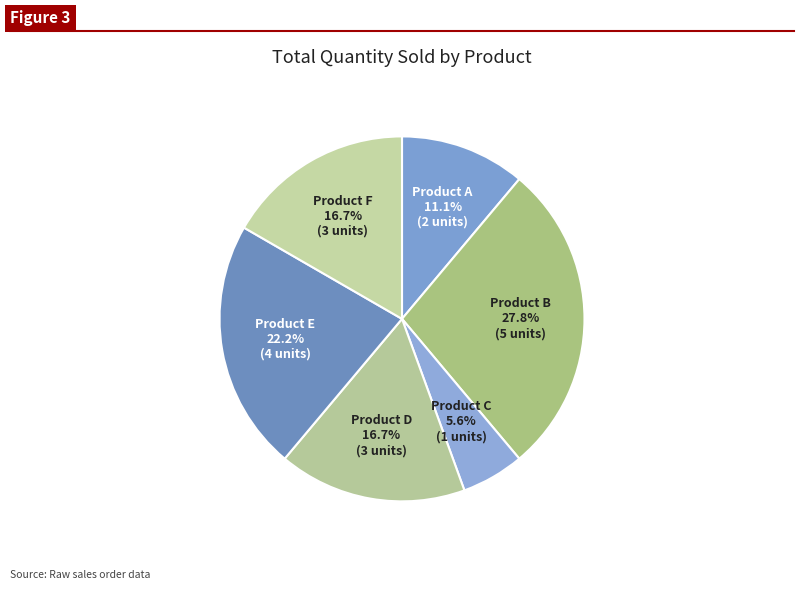

Between Product B and Product E, which is larger?

Product B